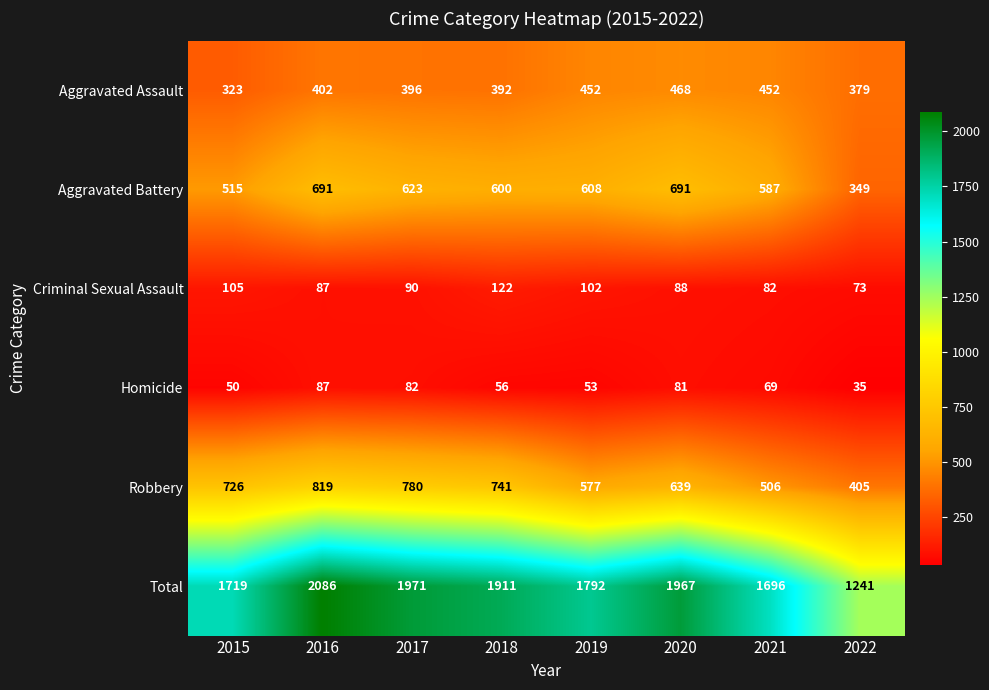

Between 2015 and 2019, which series saw the biggest shift?

Robbery